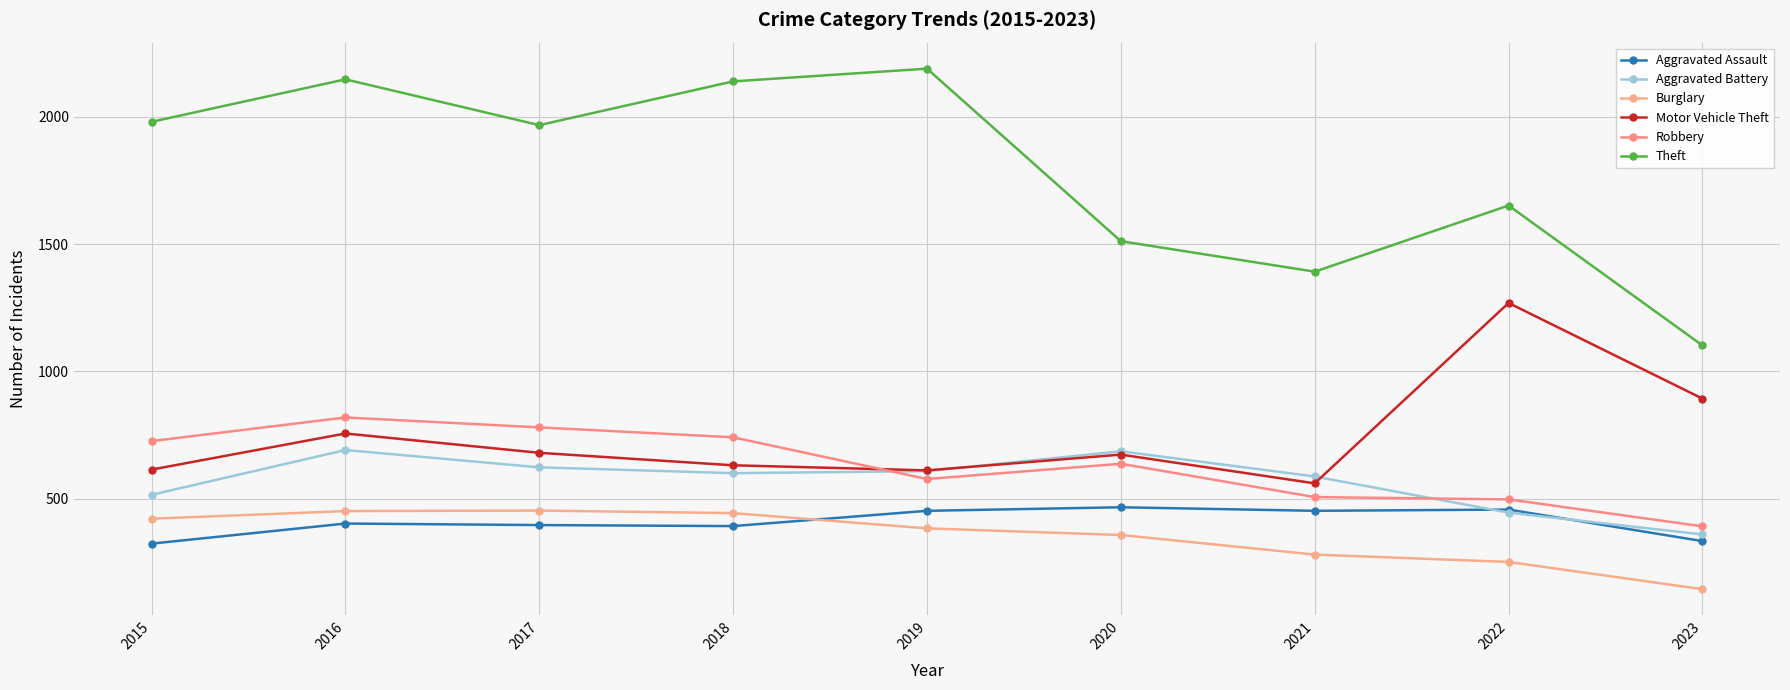

Count the number of data series in this chart.

6